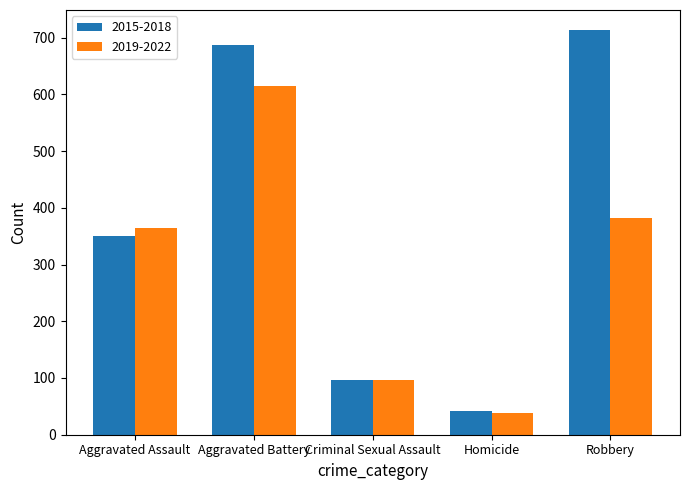

Reading left to right, list all the values displayed in this chart.

2015-2018: 350	687	97	42	713
2019-2022: 364	615	97	39	382